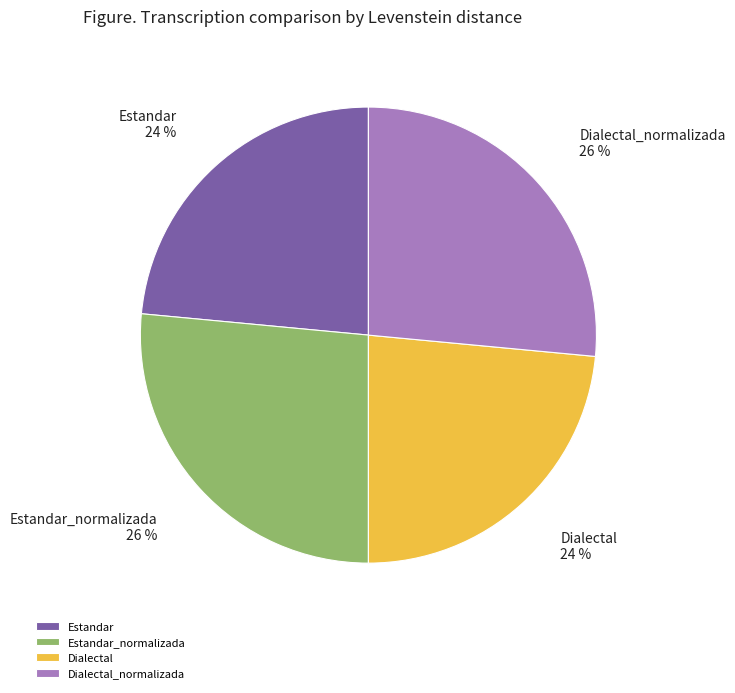

What is the ratio of the value at Estandar_normalizada to the value at Dialectal?

1.1